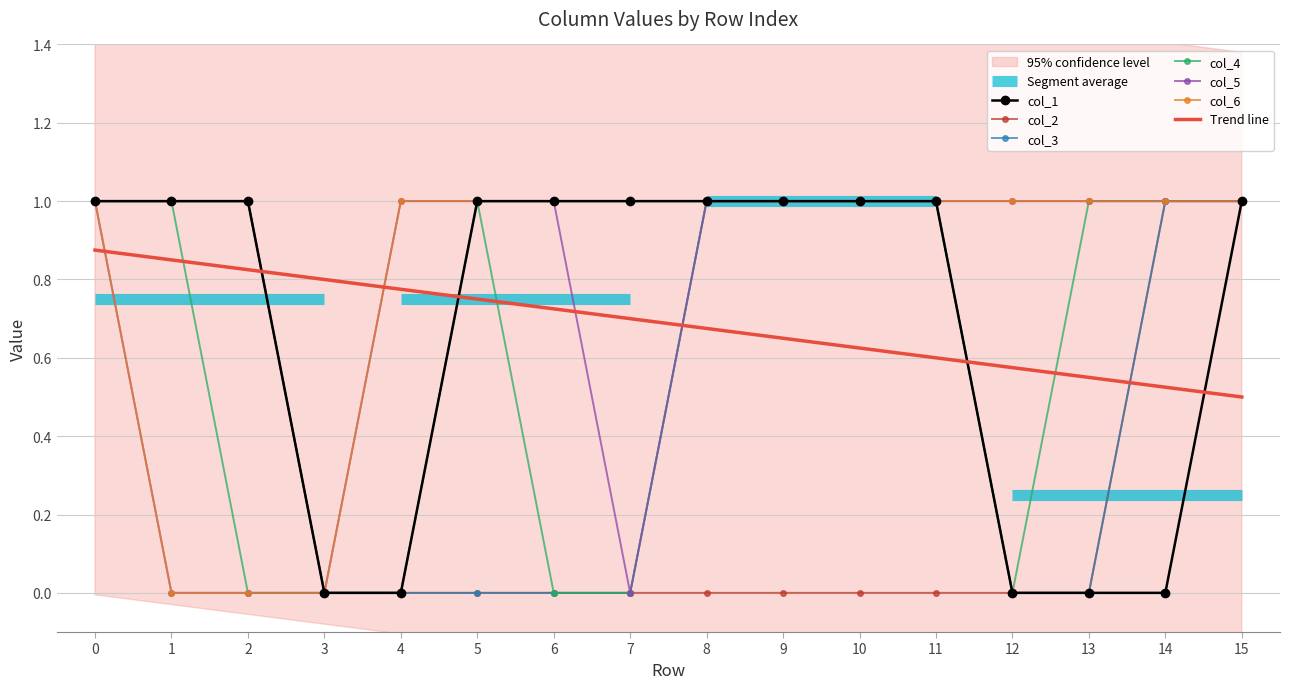

True or false: col_3 and col_1 cross at least once.

False